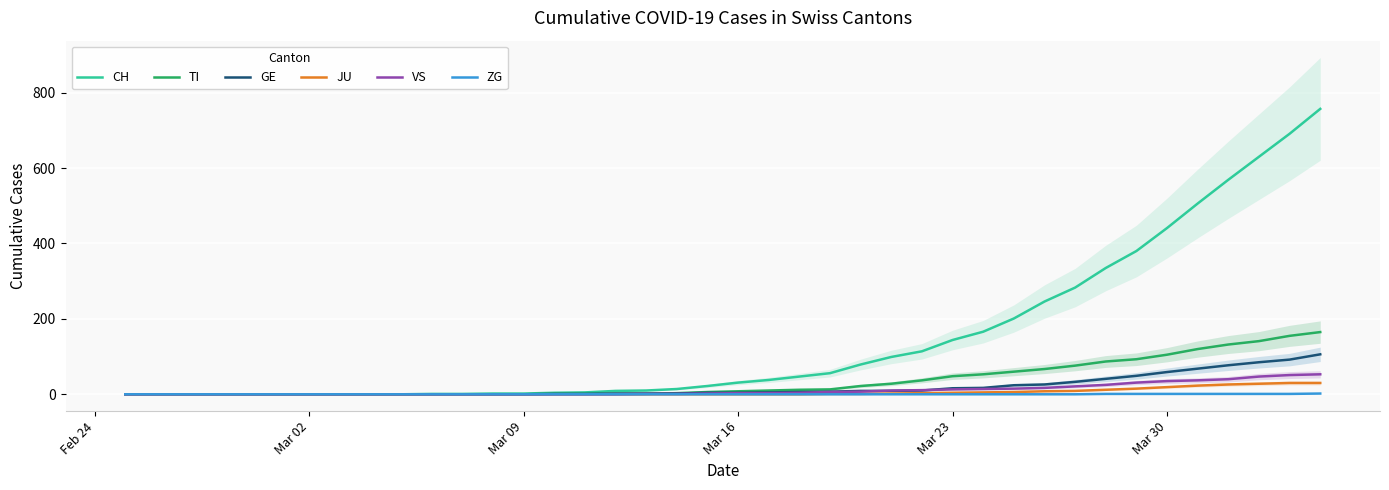

What is the highest value of the JU series?

30